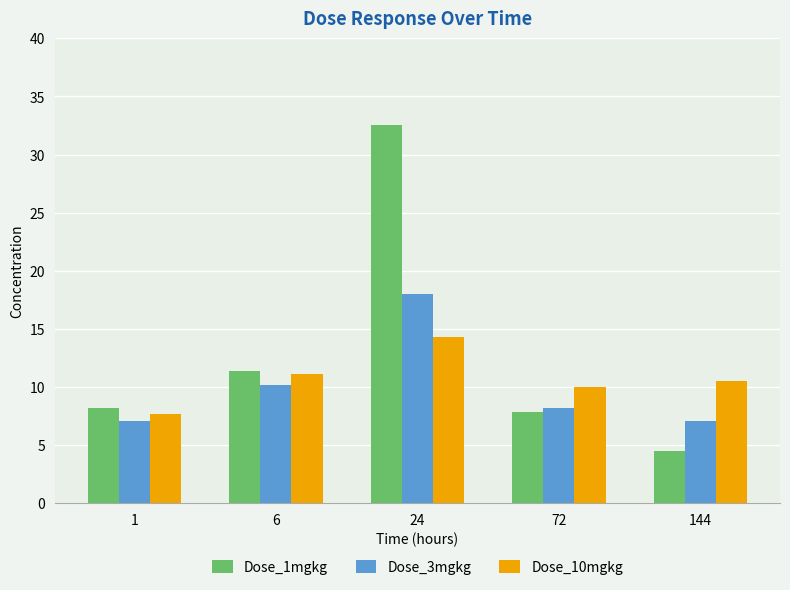

What is the difference between the maximum and minimum values in the Dose_1mgkg series?

28.1